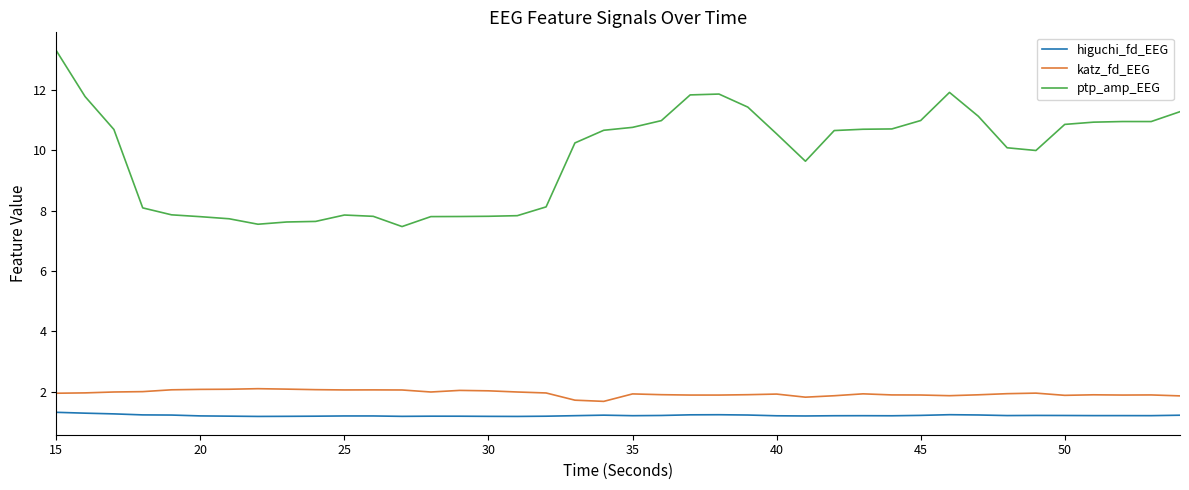

What is the maximum value shown in the chart?

13.3